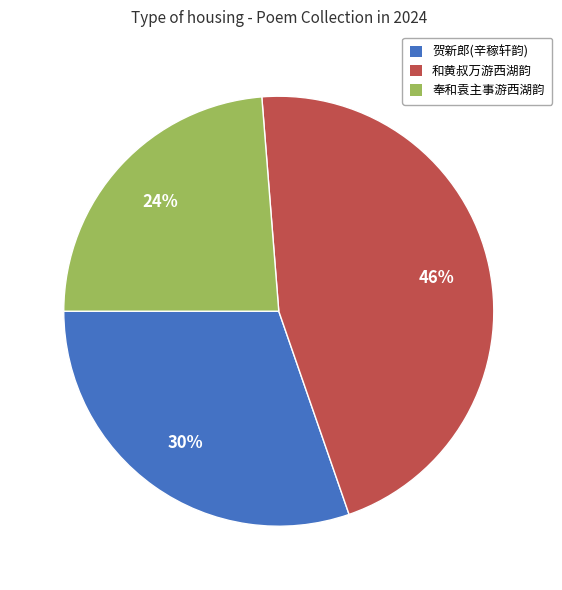

To the nearest percent, what is the difference between the largest and smallest slice percentages?

22%